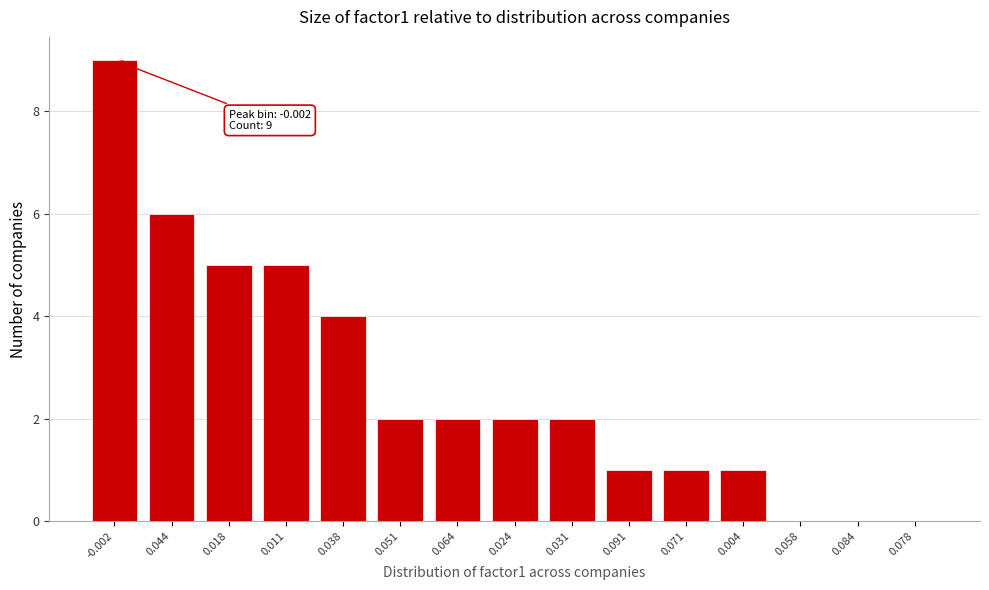

Reading left to right, transcribe all the data shown in this chart.

-0.002=9	0.044=6	0.018=5	0.011=5	0.038=4	0.051=2	0.064=2	0.024=2	0.031=2	0.091=1	0.071=1	0.004=1	0.058=0	0.084=0	0.078=0